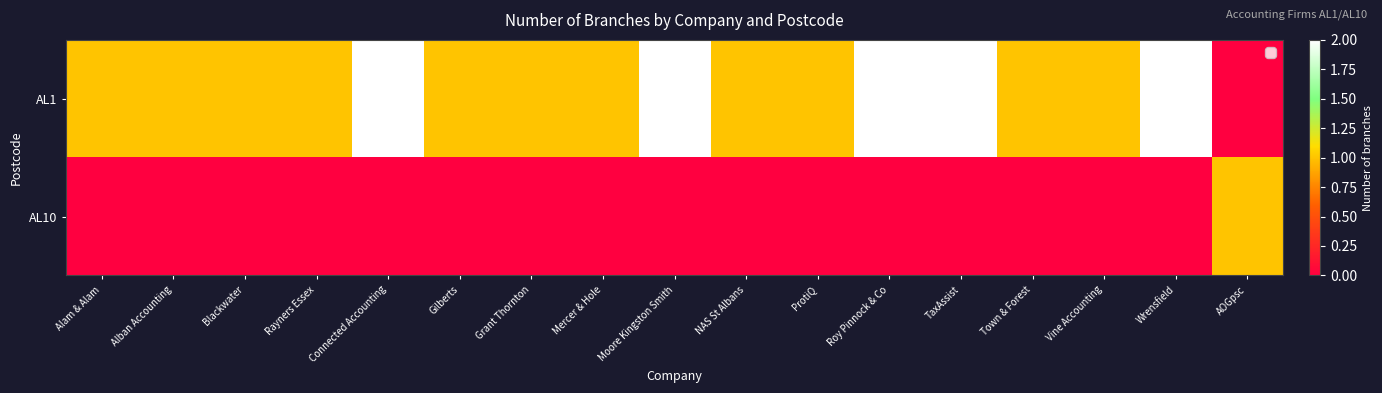

What is the total value across all series at Alban Accounting?

1